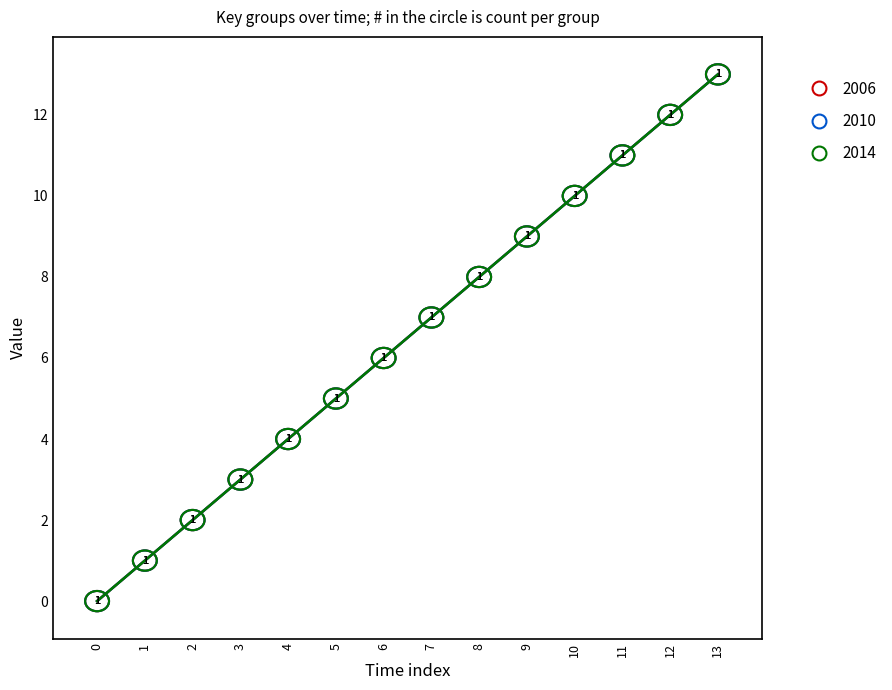

Is this an area chart (filled region under the line)?

No